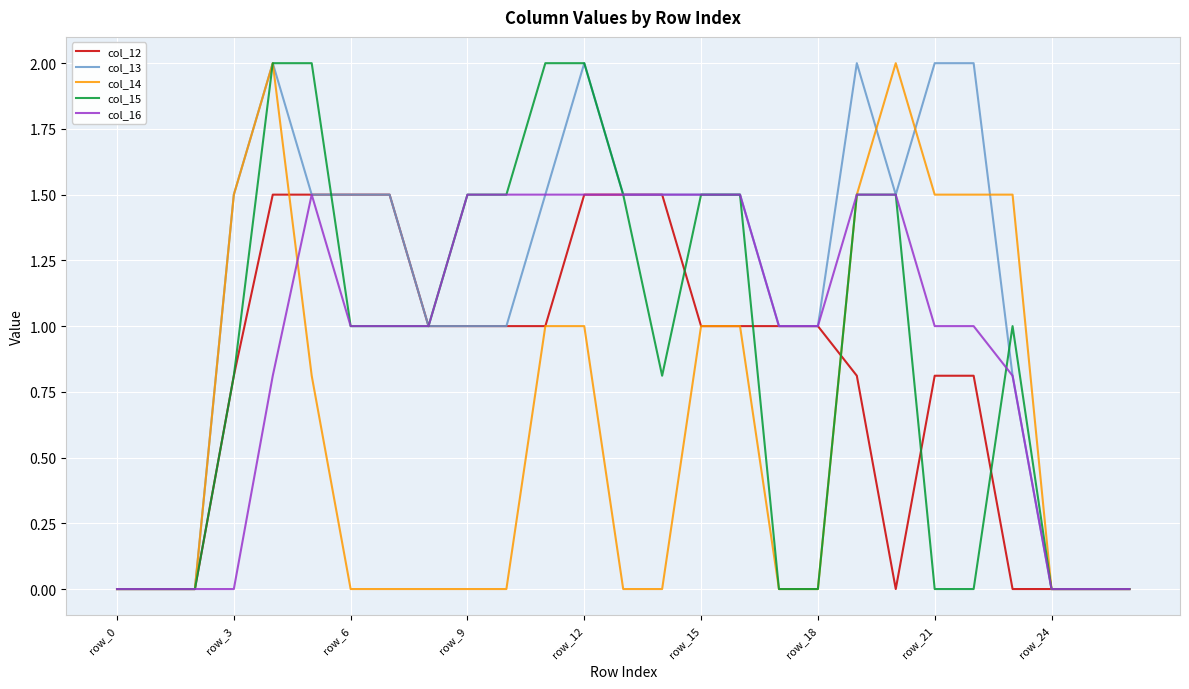

Which series has the largest total across all categories?

col_13